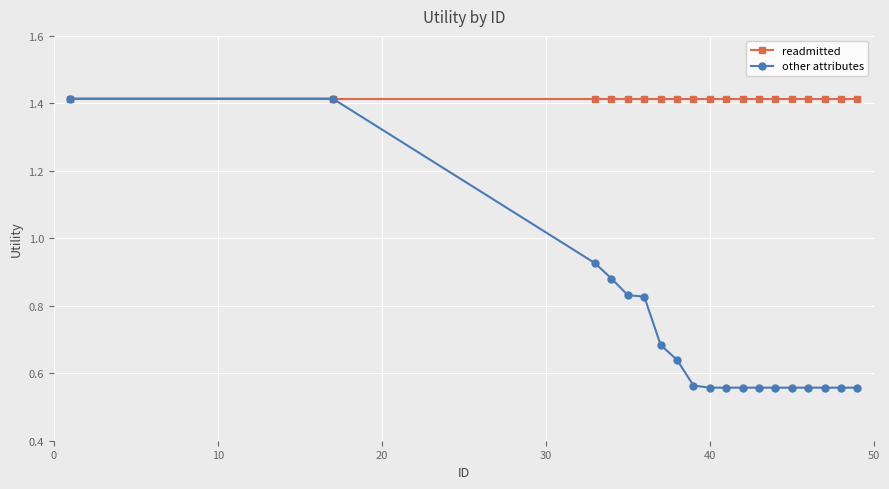

Which series has the largest range (max minus min)?

other attributes